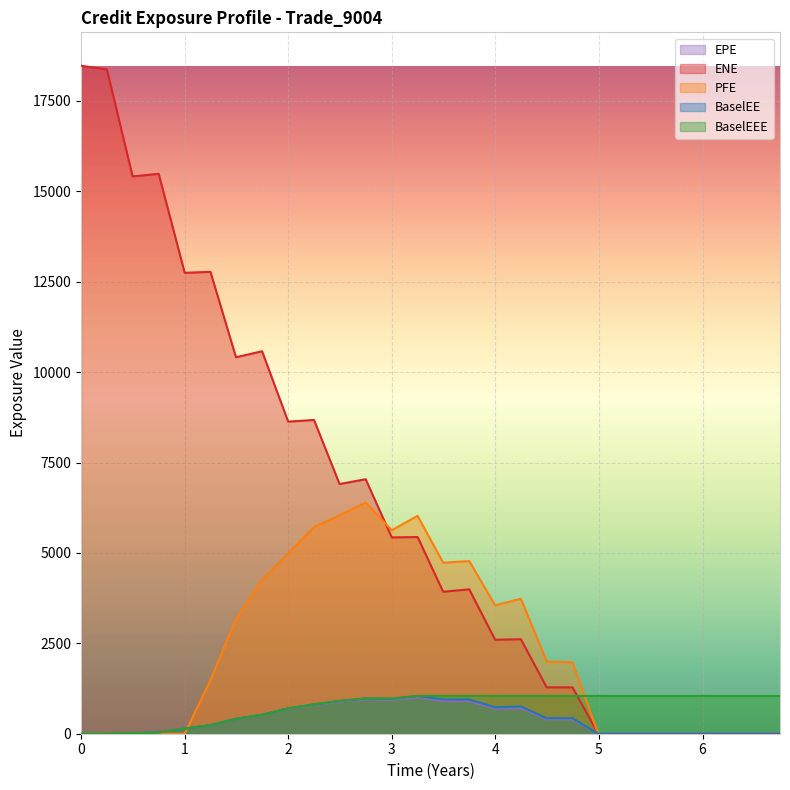

How many lines are shown in the chart?

5